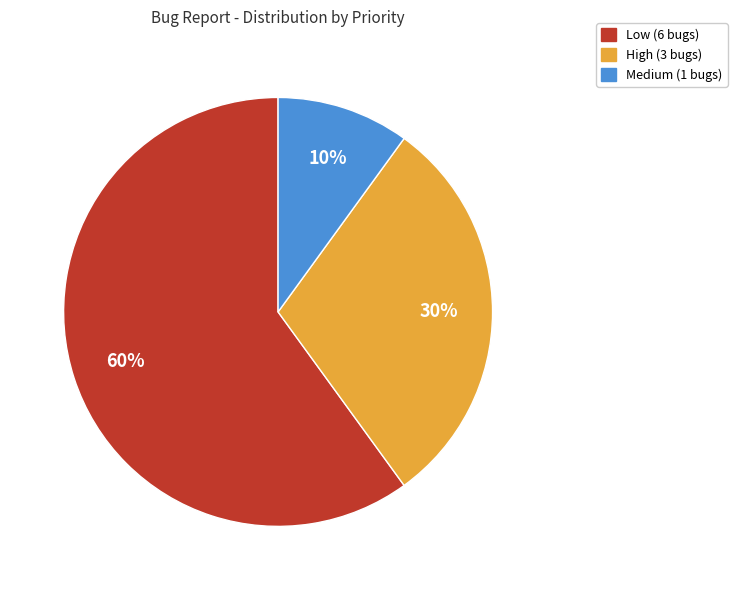

What percentage is the Medium slice, to the nearest percent?

10%